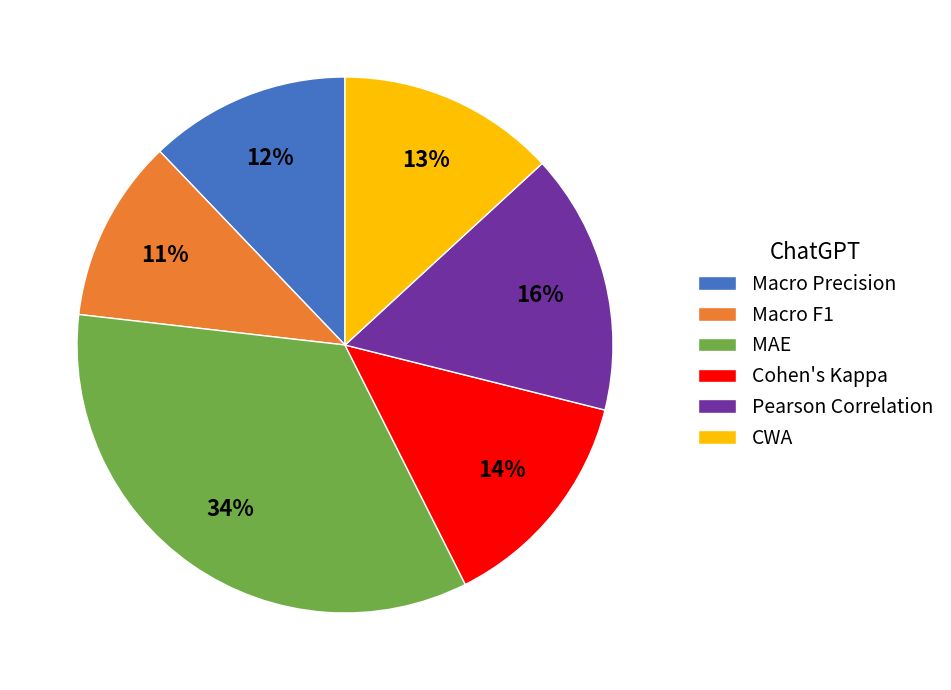

Between CWA and Macro F1, which is larger?

CWA